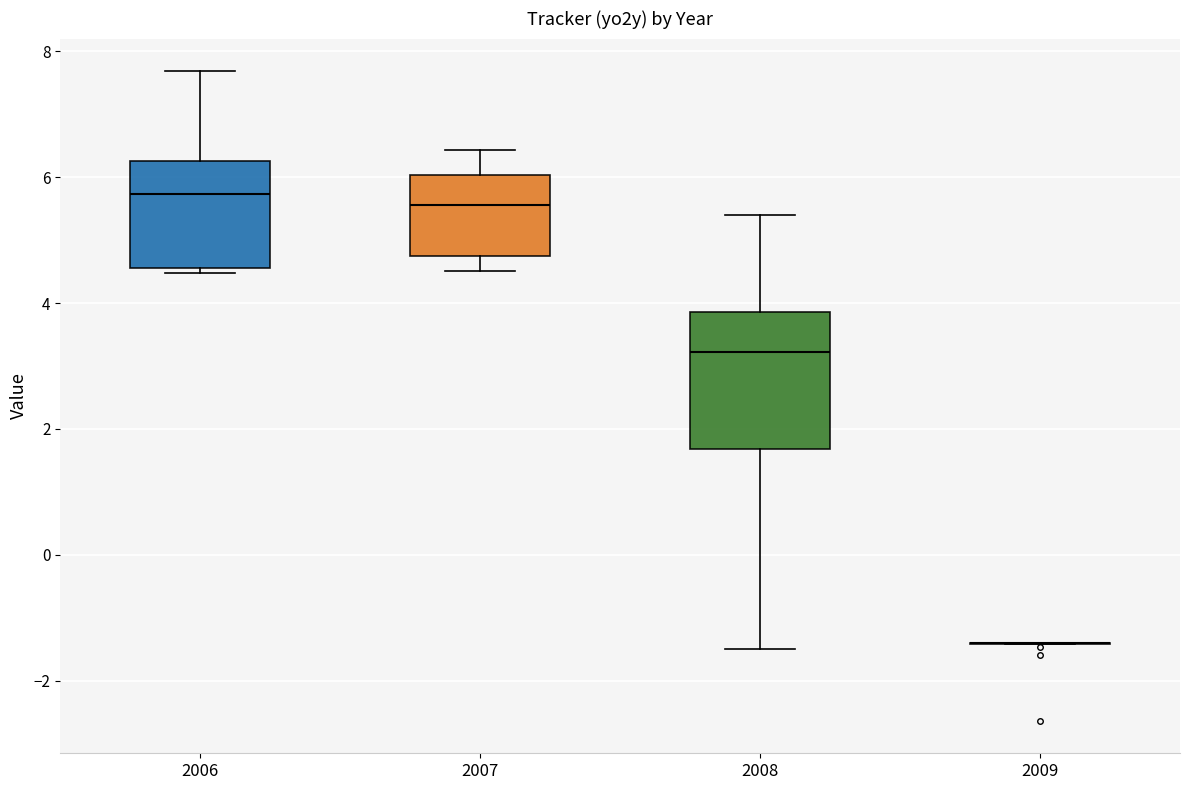

Reading left to right, read every box against the y-axis: the position of its median line, the range the box covers, and the ends of its whiskers. The values are not printed on the chart, so give them approximately, as read against the axis.

2006: median 5.8, box 4.6 to 6.2, whiskers 4.4 to 7.6
2007: median 5.6, box 4.8 to 6.0, whiskers 4.6 to 6.4
2008: median 3.2, box 1.6 to 3.8, whiskers -1.6 to 5.4
2009: box collapsed to a line at -1.4, whiskers -1.4 to -1.4